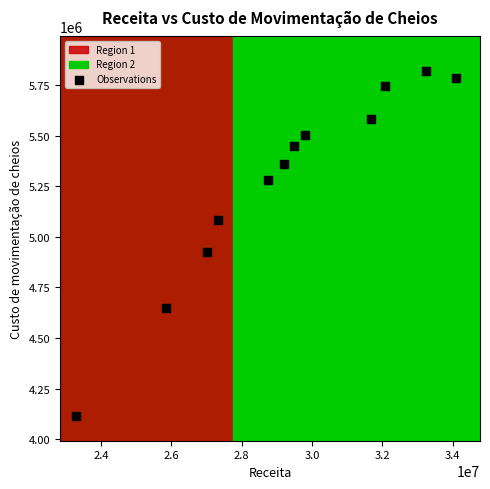

What is the range of Y values (max minus min)?

1702894